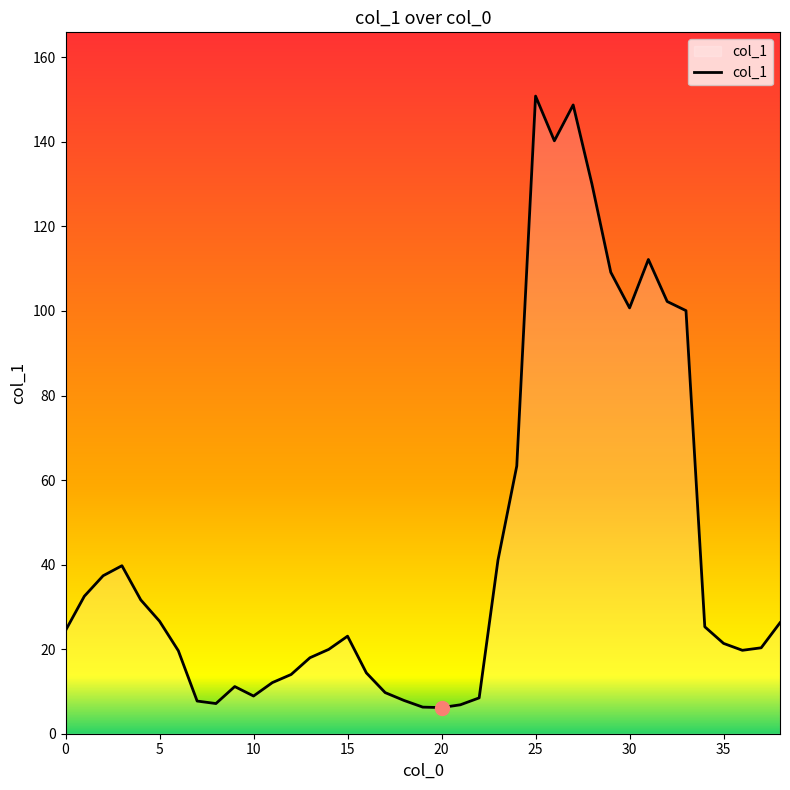

What is the minimum value shown in the chart?

6.2